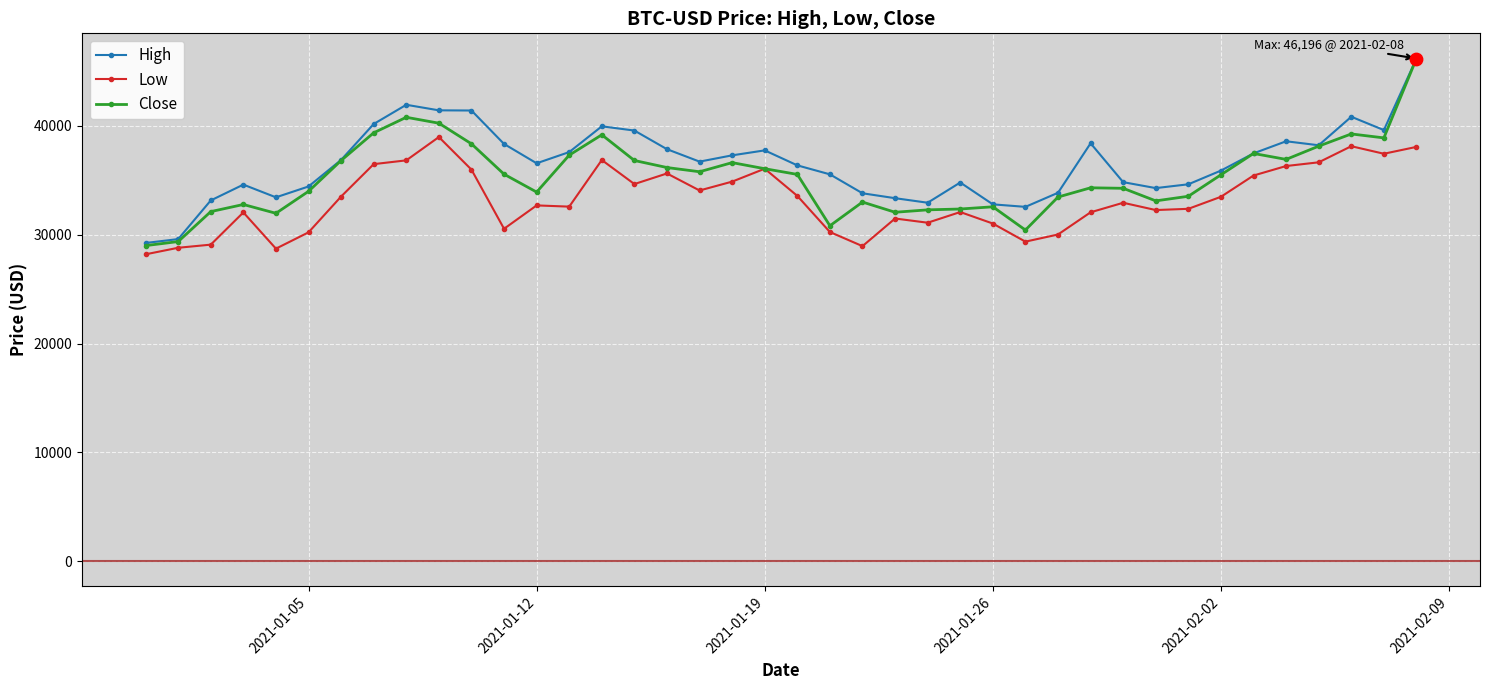

True or false: Low has more than 0 points higher than both neighbors.

True